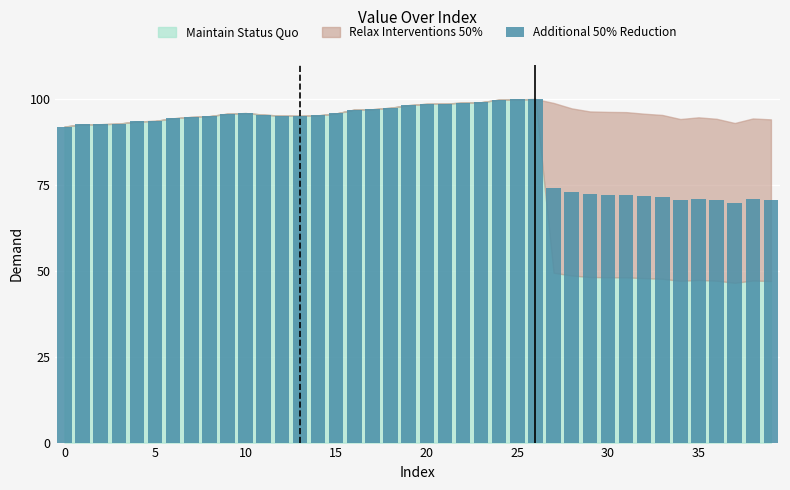

What is the smallest value displayed?

69.8